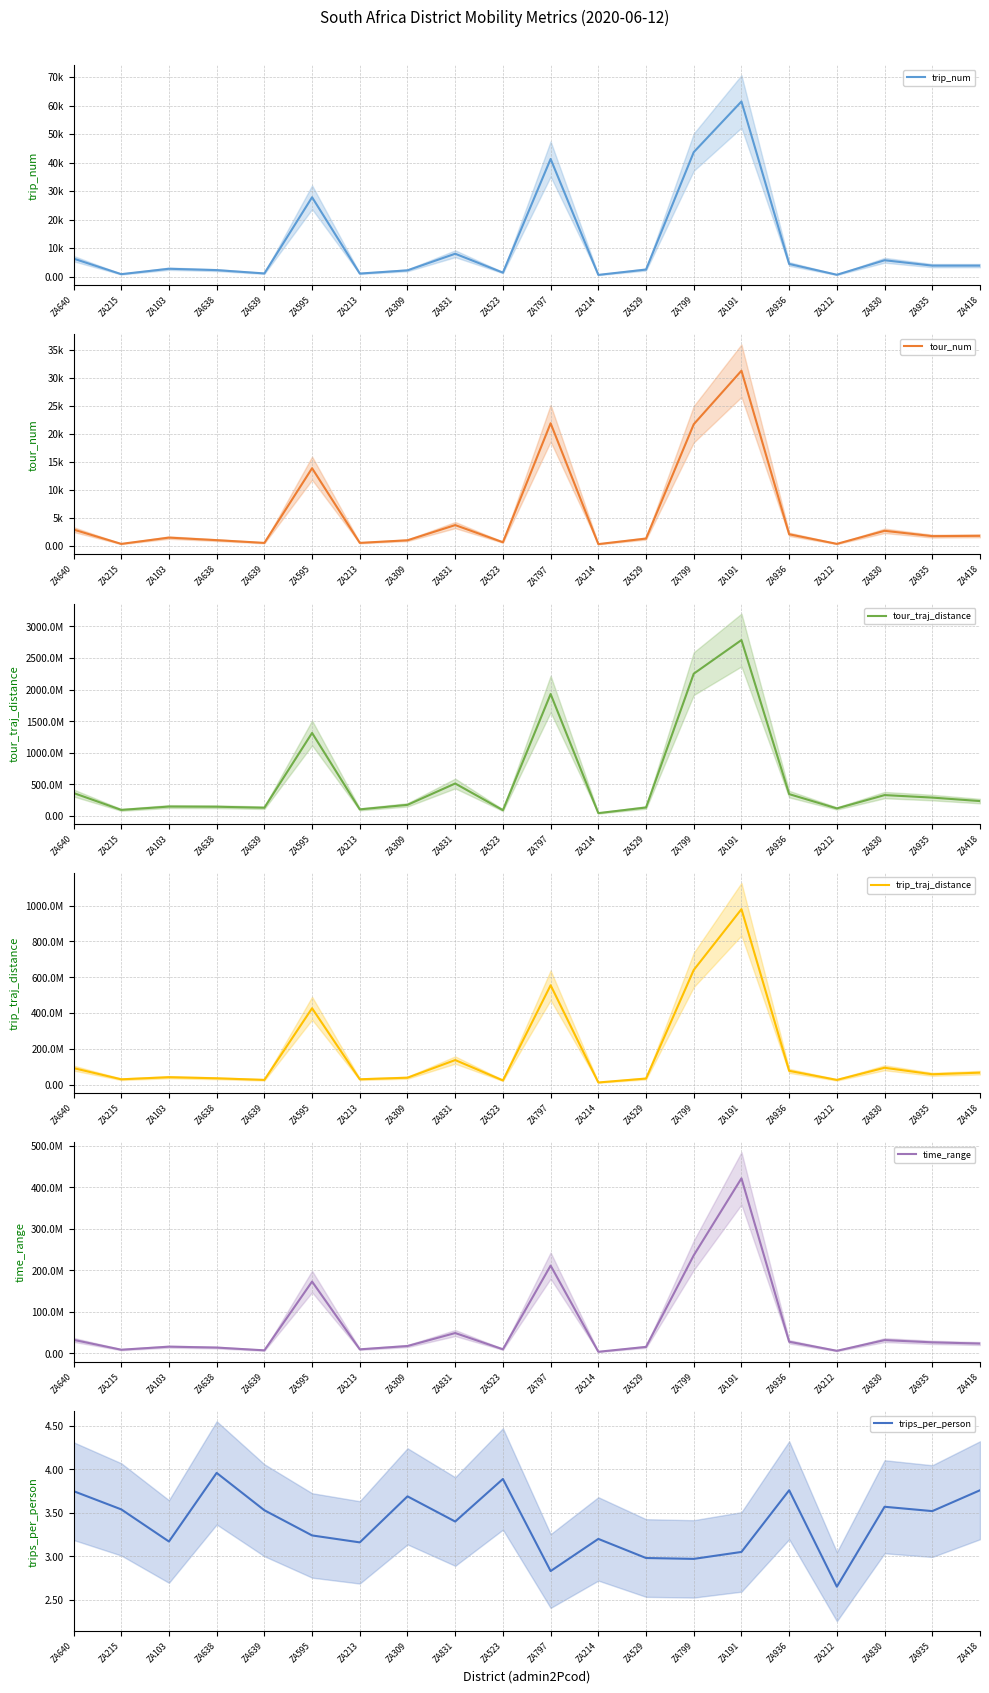

Which series has the widest spread of values?

tour_traj_distance